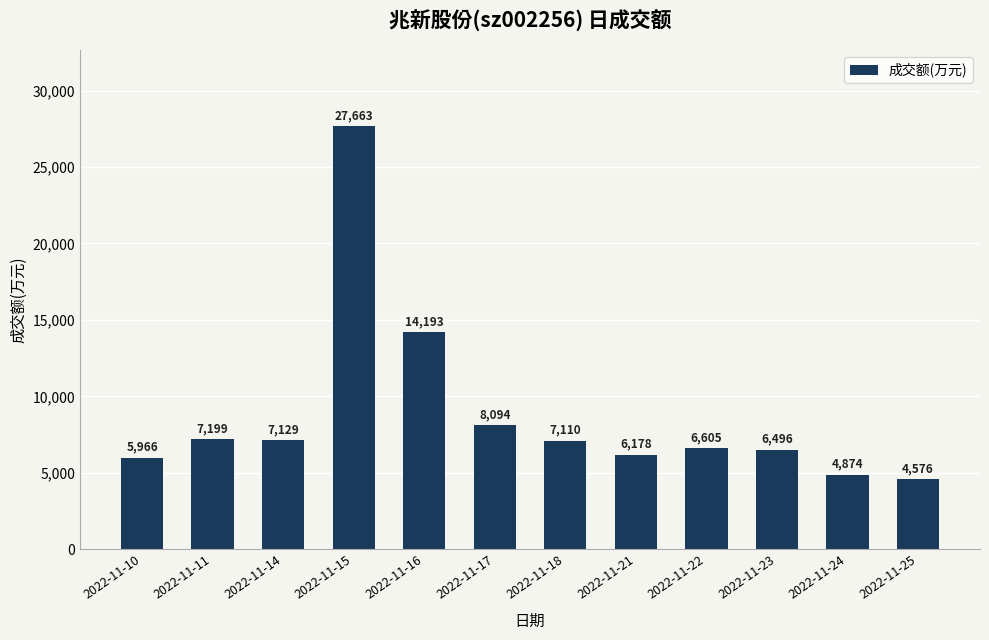

What is the difference between the second highest and minimum values?

9617